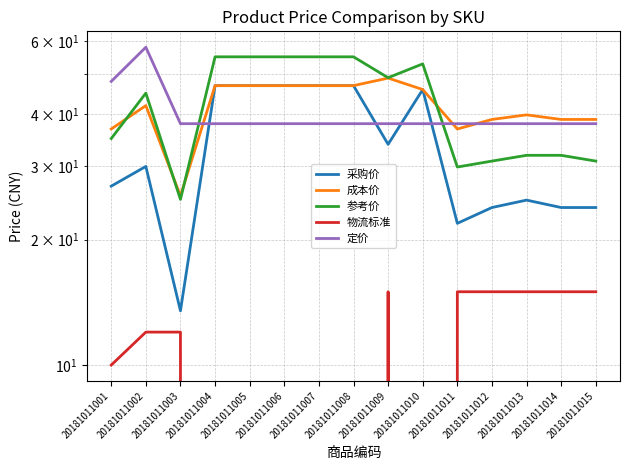

Rank the series at 20181011007 from lowest to highest value.

物流标准, 定价, 采购价, 成本价, 参考价